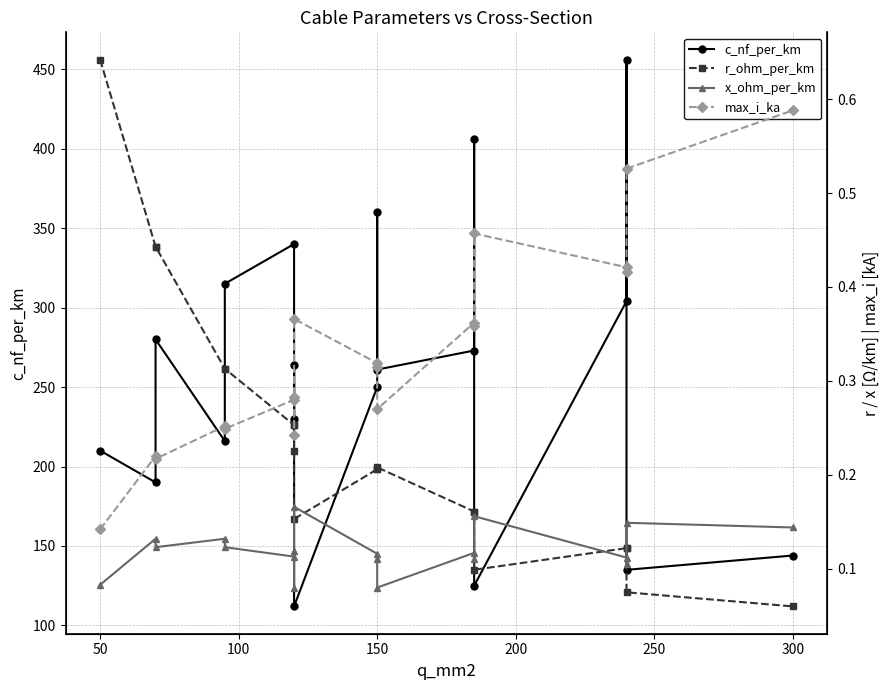

Between 100 and 18, which is larger?

100